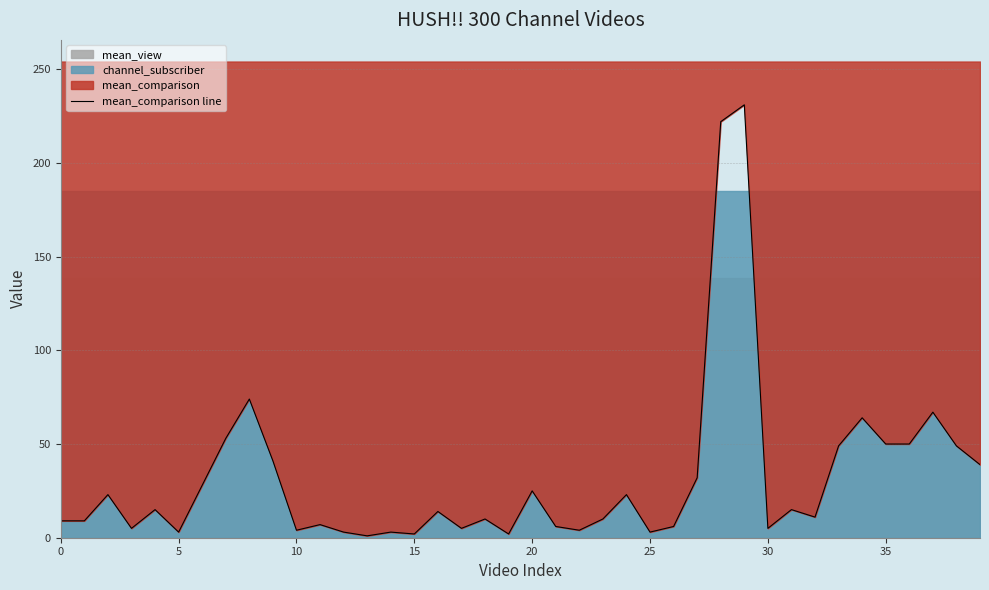

Which label corresponds to the largest value in the chart?

29